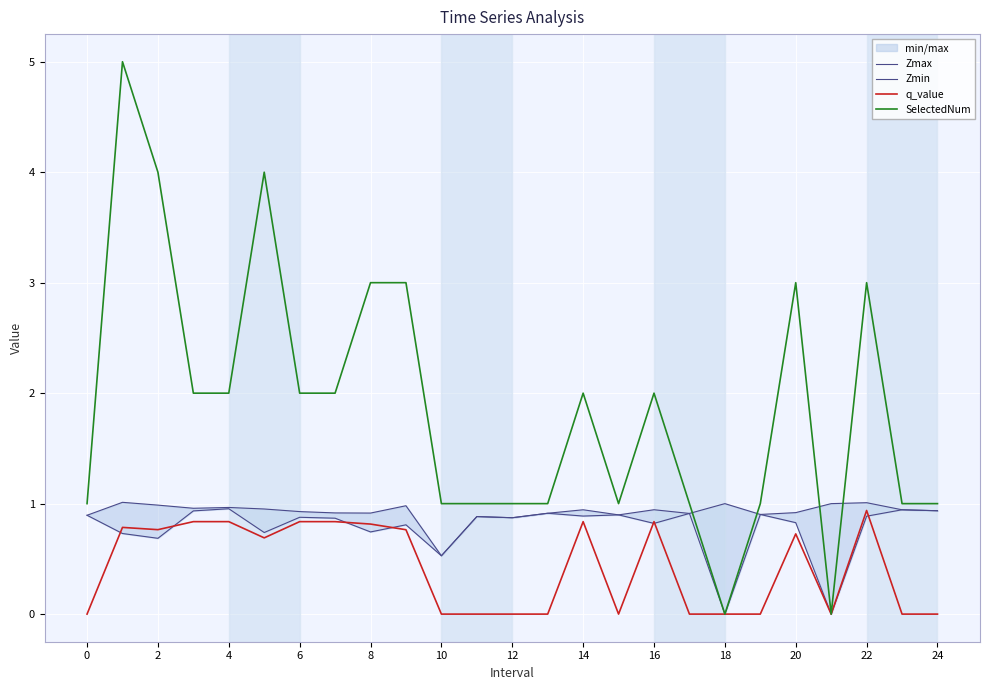

Which series has the widest spread of values?

SelectedNum